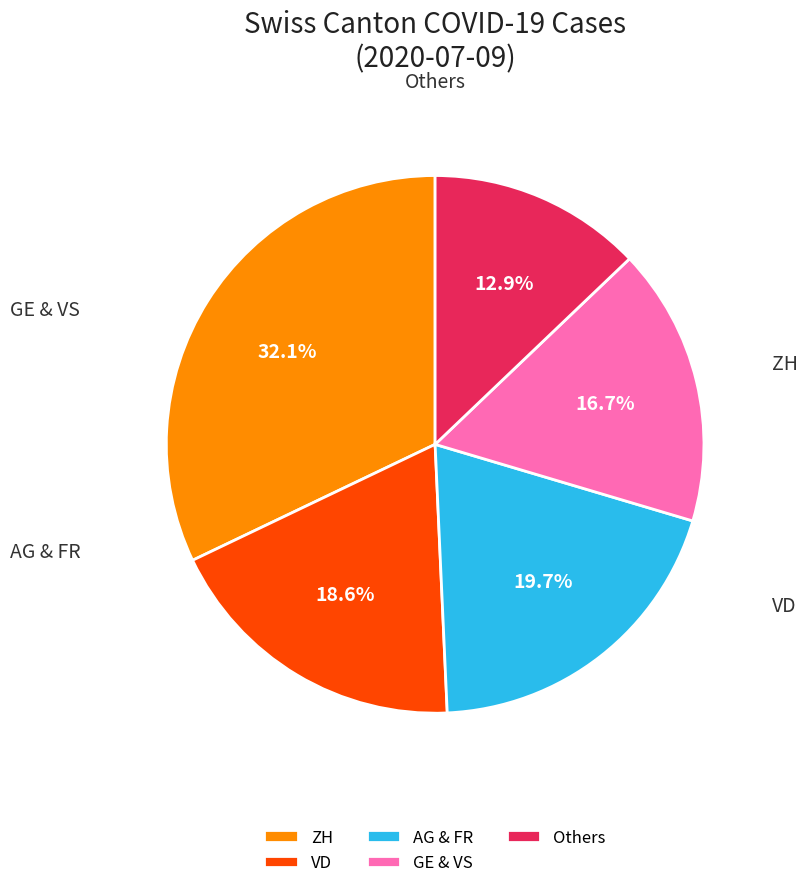

What percentage is NOT represented by AG & FR?

80.3%